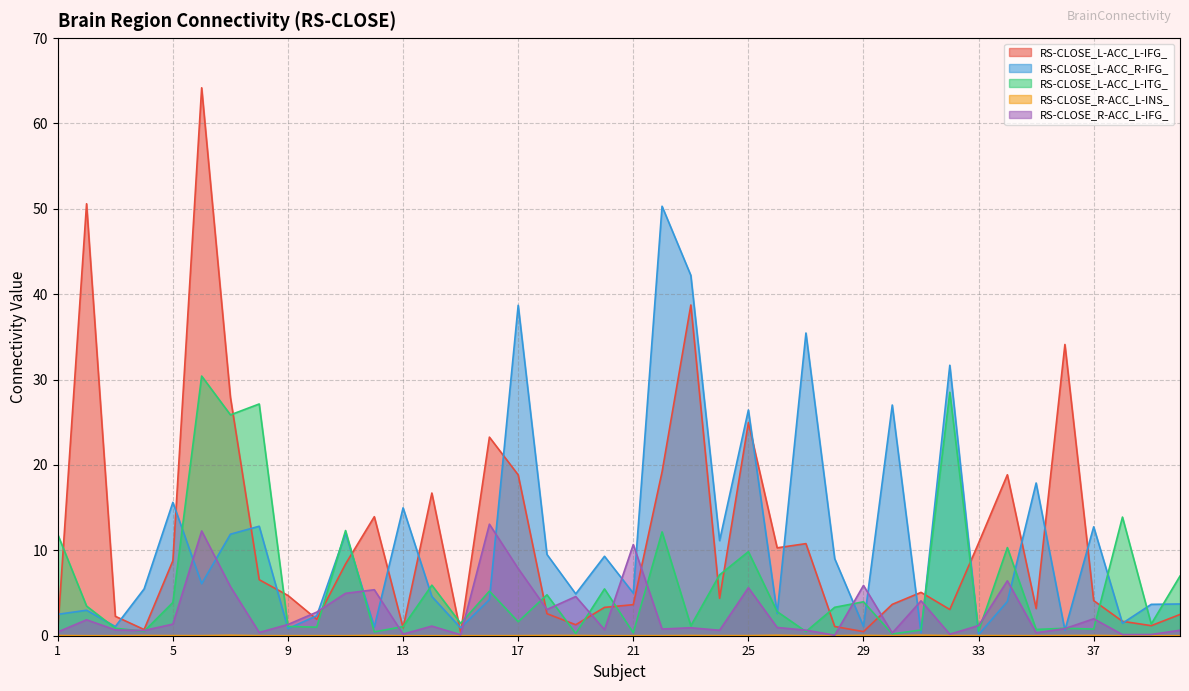

True or false: RS-CLOSE_L-ACC_L-ITG_ and RS-CLOSE_R-ACC_L-INS_ intersect in this chart.

False